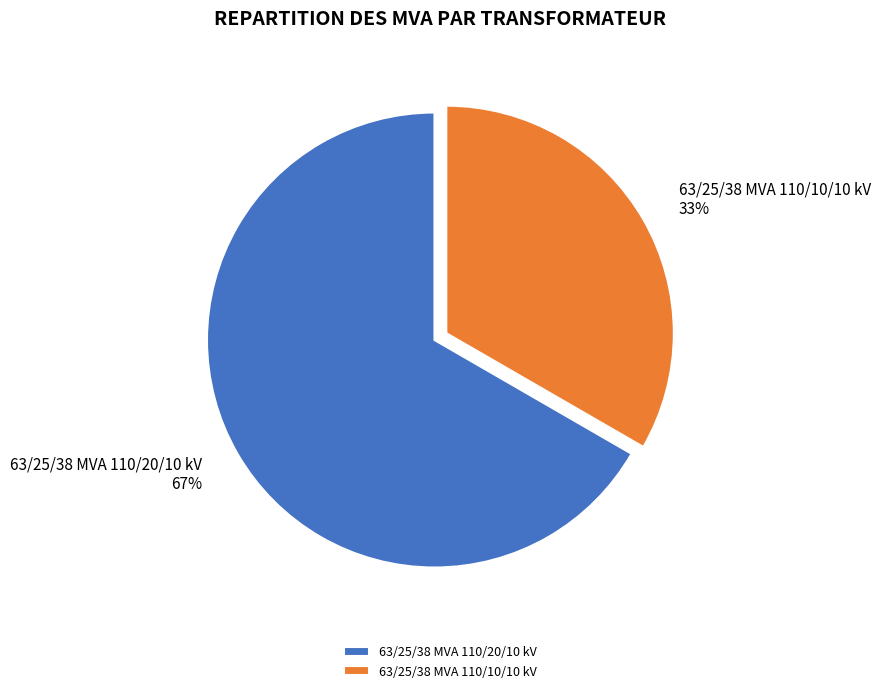

The 63/25/38 MVA 110/20/10 kV slice represents 67% of the pie. True or false?

True